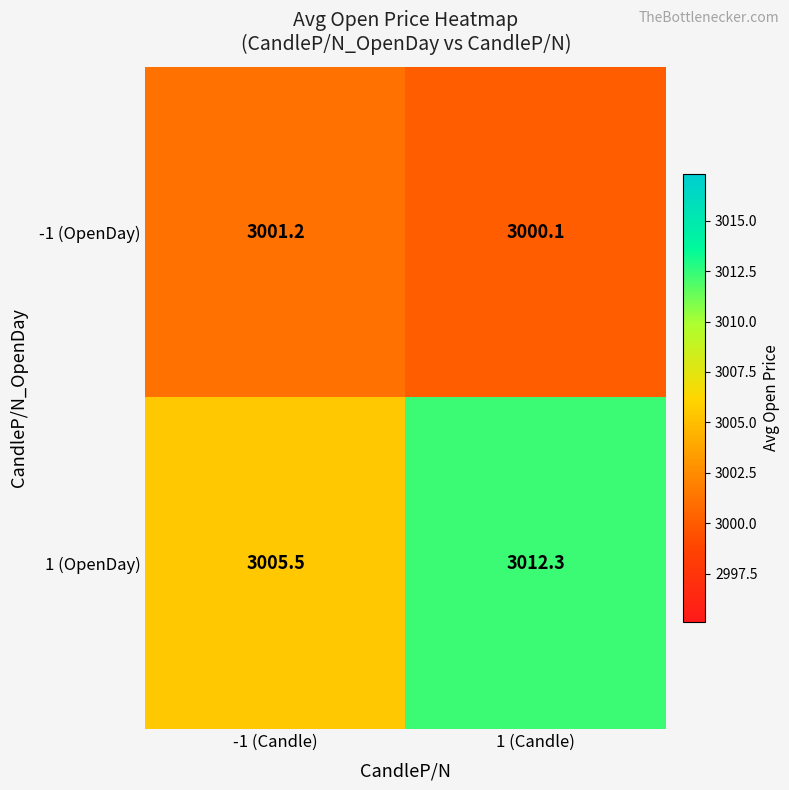

List the series in order of their peak value, highest first.

1 (OpenDay), -1 (OpenDay)